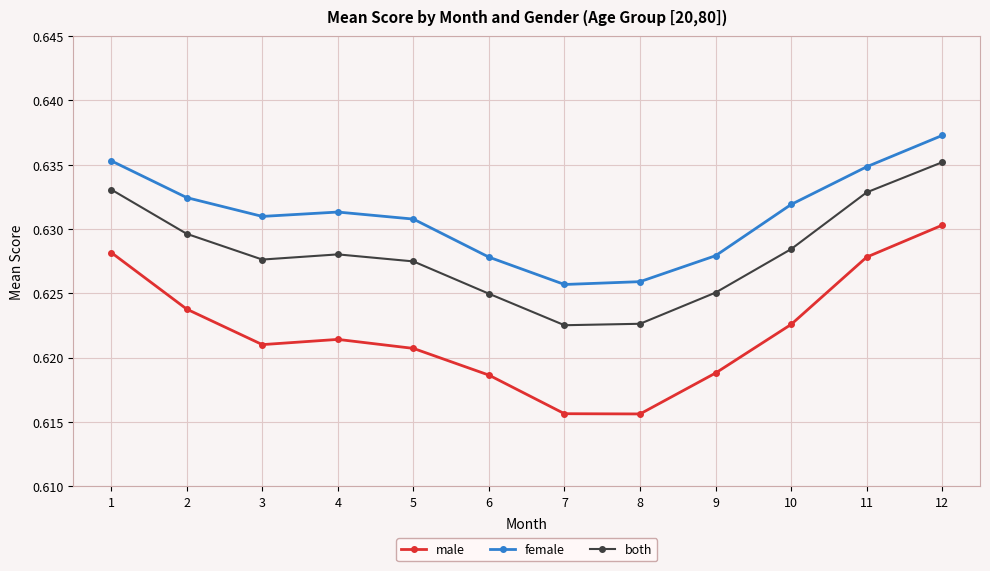

What is the sum of the female values at 10 and 4?

1.3